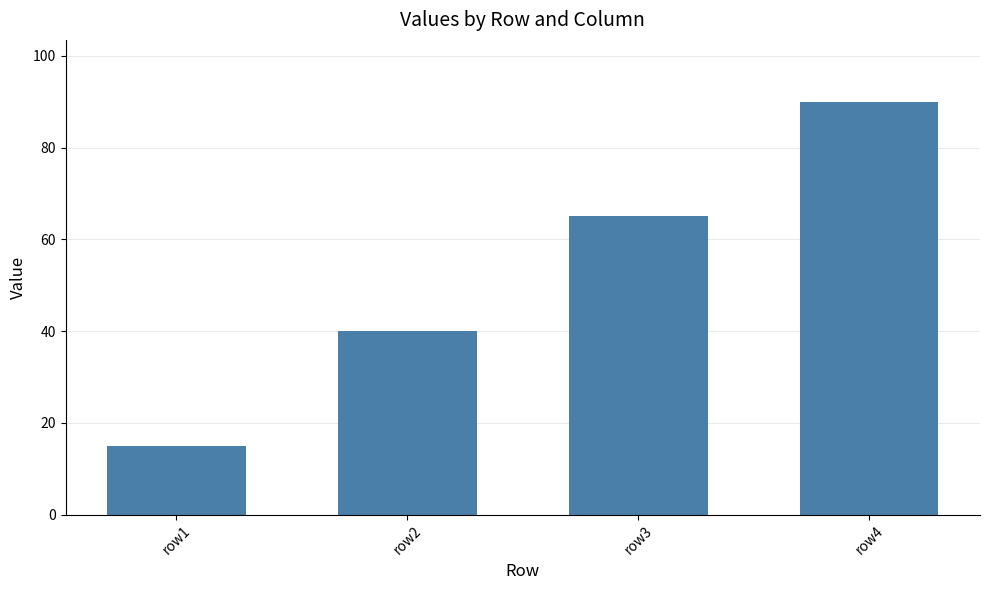

Rank the categories by value from lowest to highest.

row1, row2, row3, row4